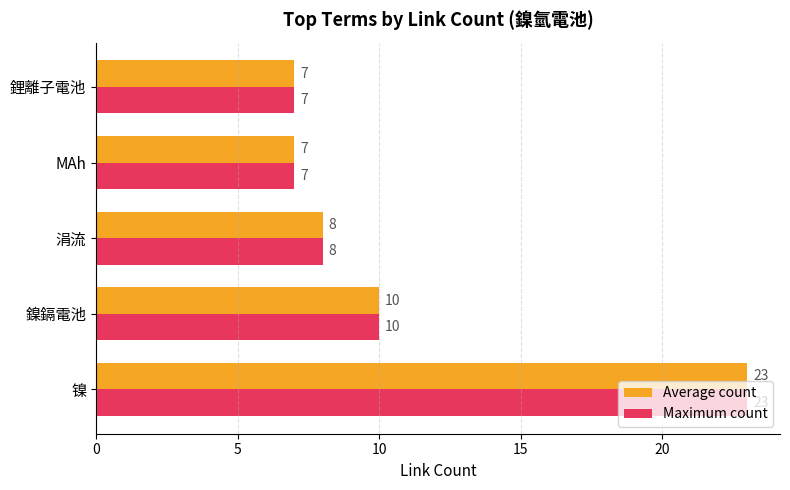

True or false: Average count has a value of 30 at 镍.

False